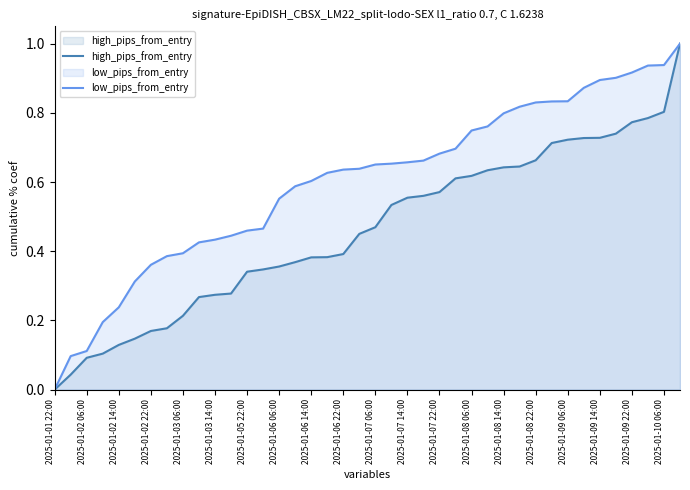

What is the difference between the maximum and minimum values in the high_pips_from_entry series?

1.0